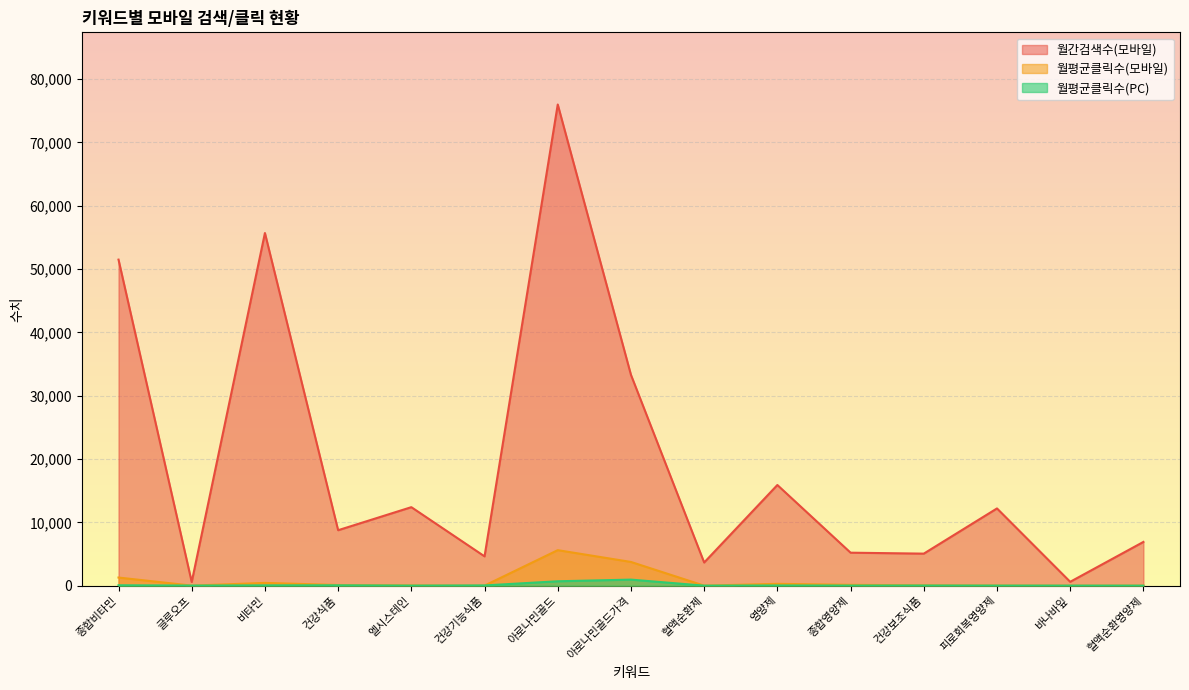

What is the total value across all series at 바나바잎?

622.6